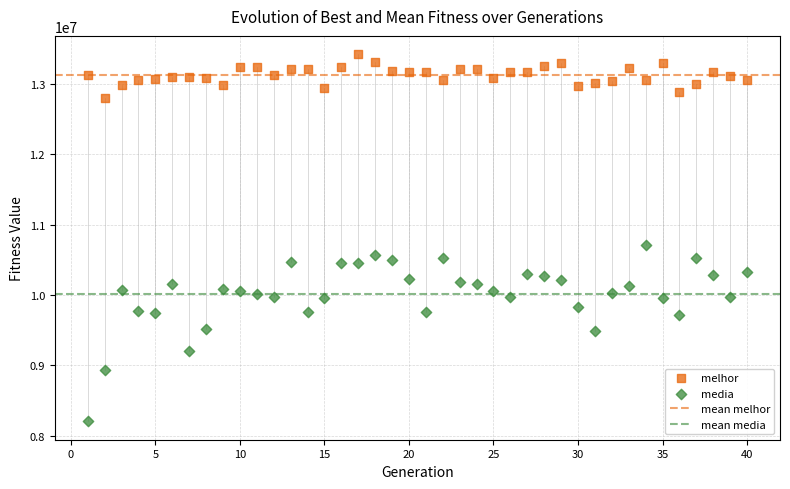

Which series has the widest spread of Y values?

media